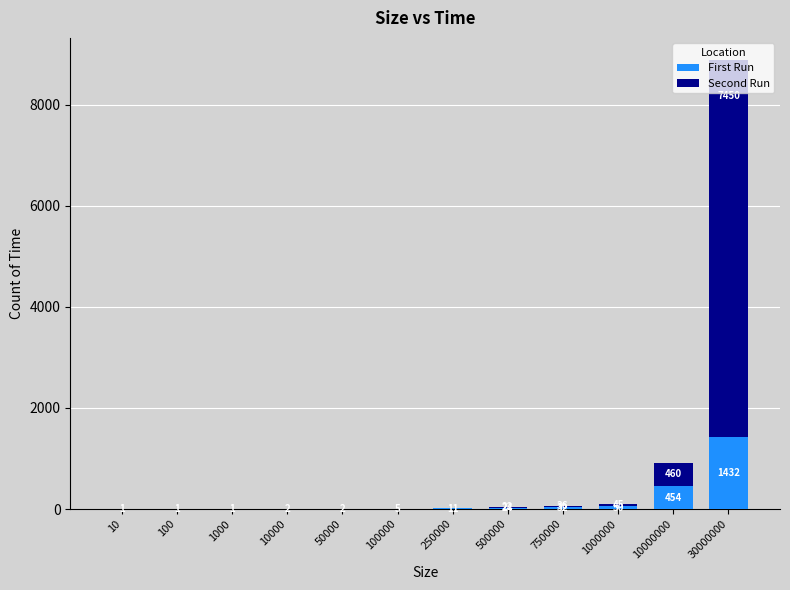

Where is First Run nearest to the value 716?

10000000